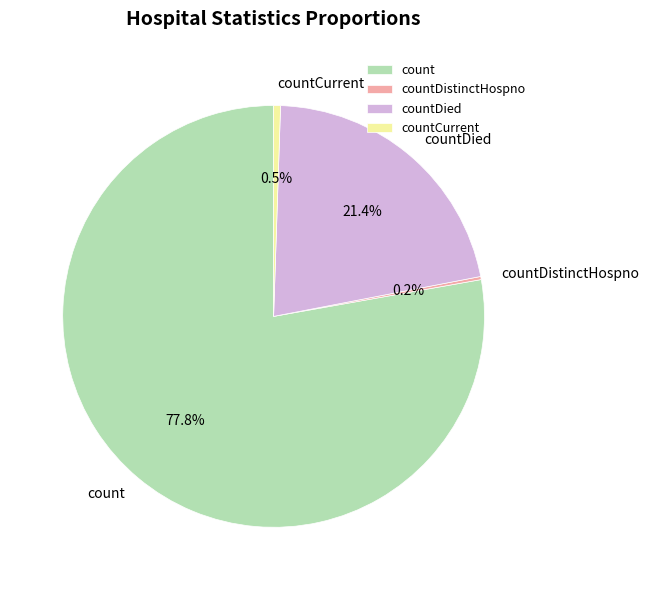

Which slice is the largest?

count